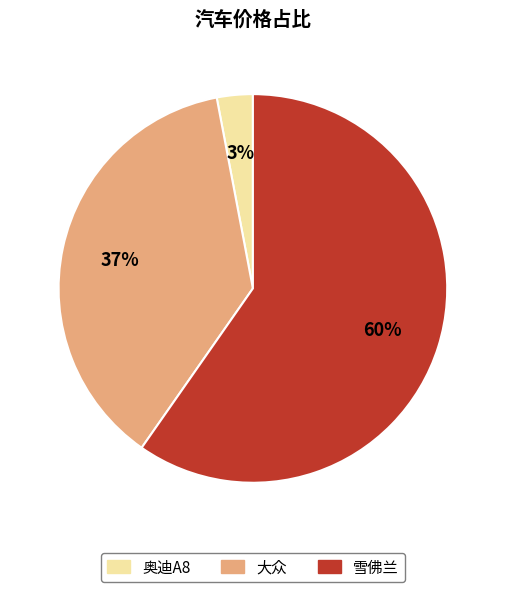

To the nearest percent, what is the difference between the largest and smallest slice percentages?

57%